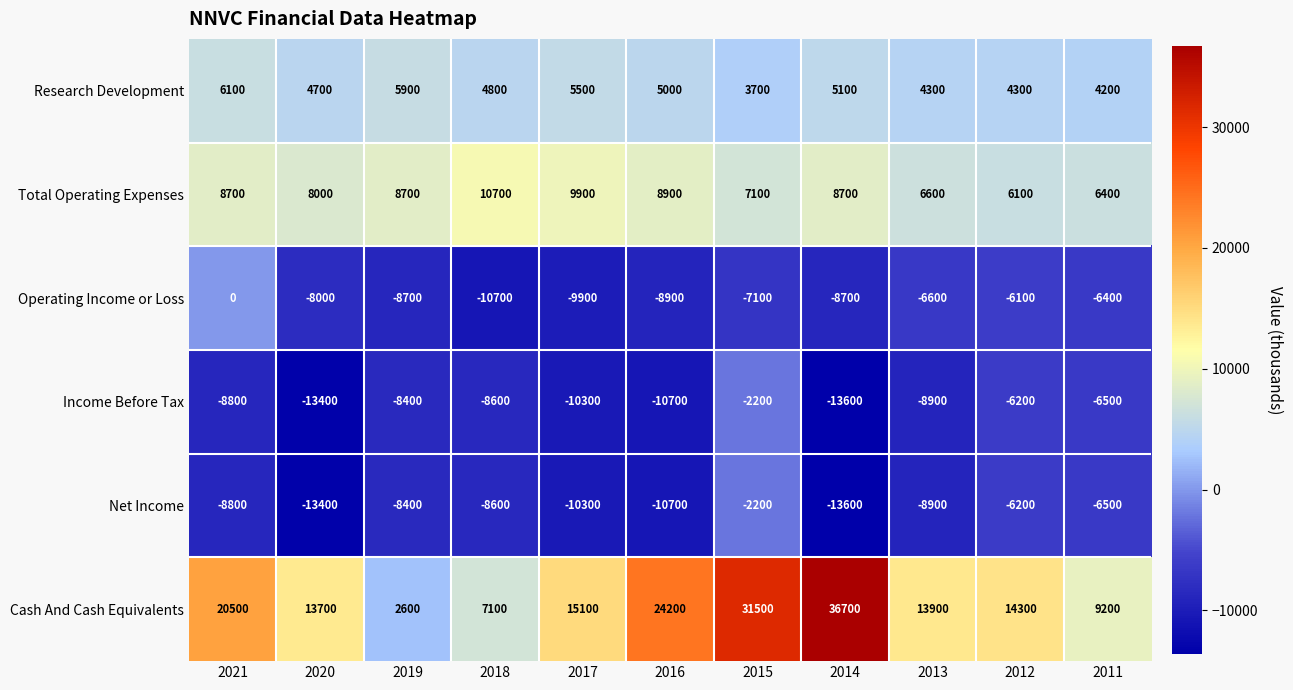

Between 2019 and 2018, which series saw the biggest shift?

Cash And Cash Equivalents